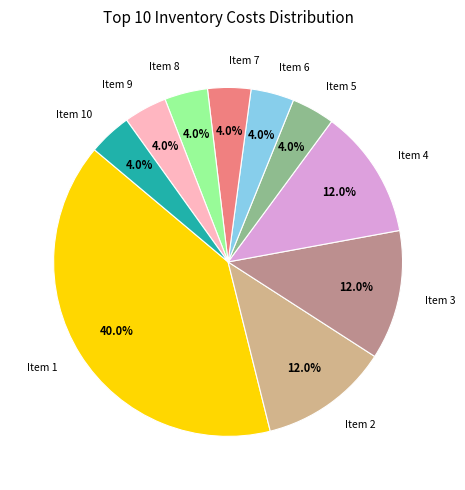

To the nearest percent, what portion does 8 represent?

4%